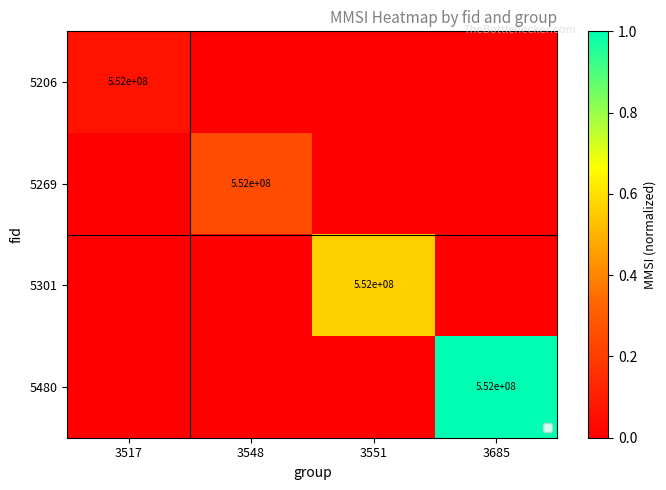

The value of 5301 at 3551 is 552000000. True or false?

True